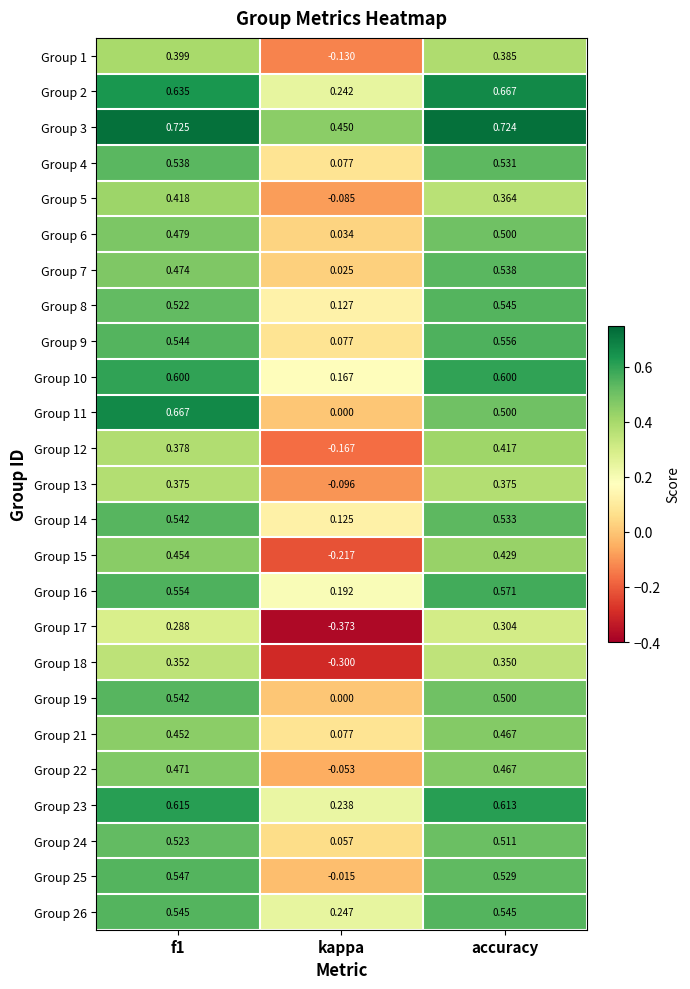

Where is Group 3 nearest to the value 0?

kappa